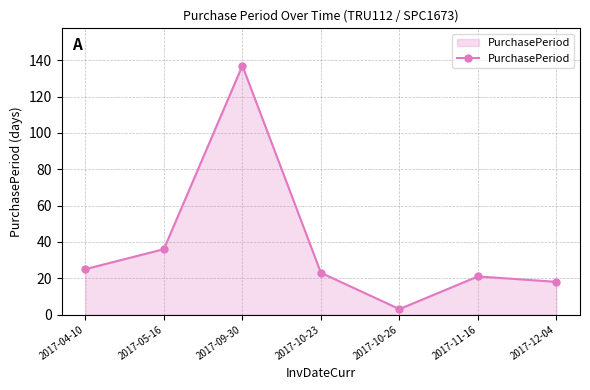

Where is the first local maximum?

2017-09-30